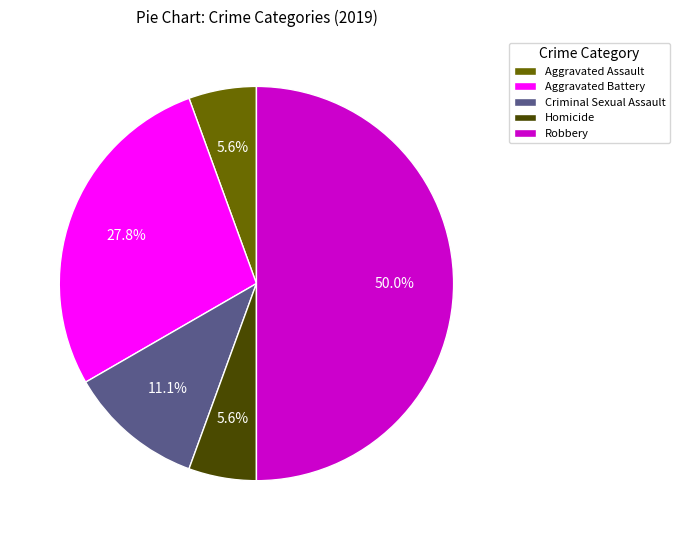

To the nearest percent, what is the difference between the largest and smallest slice percentages?

44%